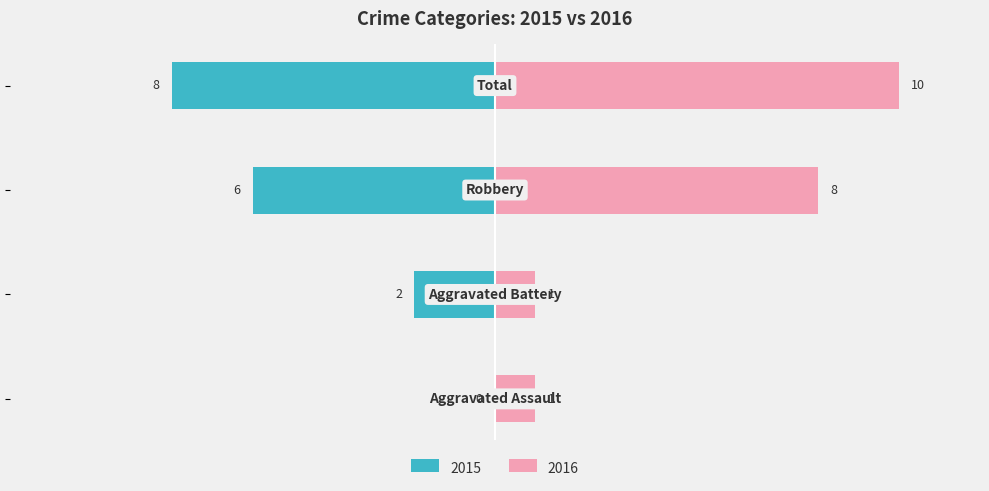

What is the label of the 3rd bar from the right?

Aggravated Battery